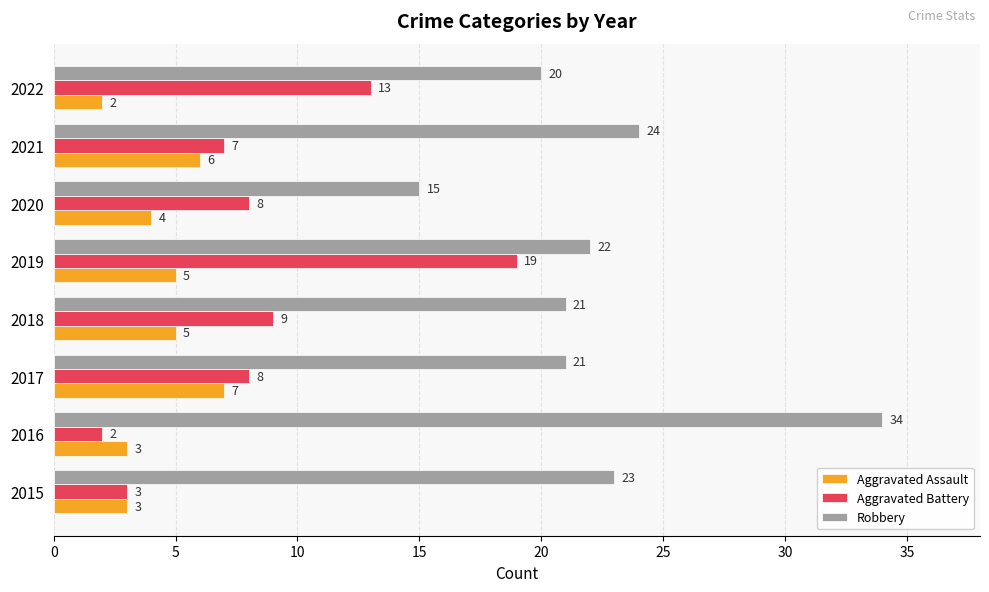

Rank the series by their maximum value, from lowest to highest.

Aggravated Assault, Aggravated Battery, Robbery